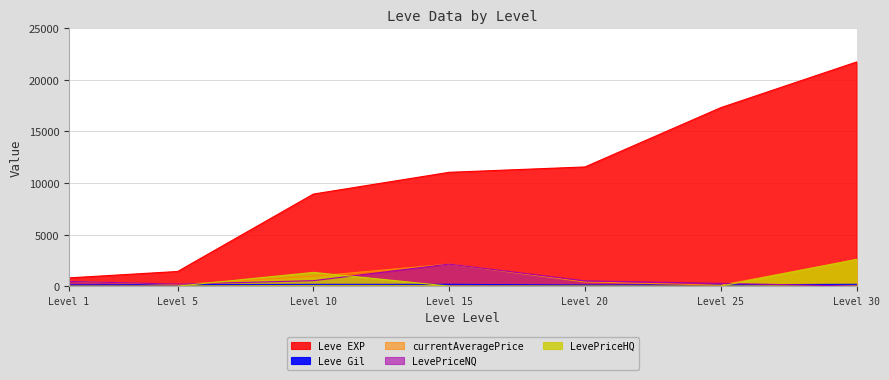

Which series changed the most between Level 20 and Level 25?

Leve EXP